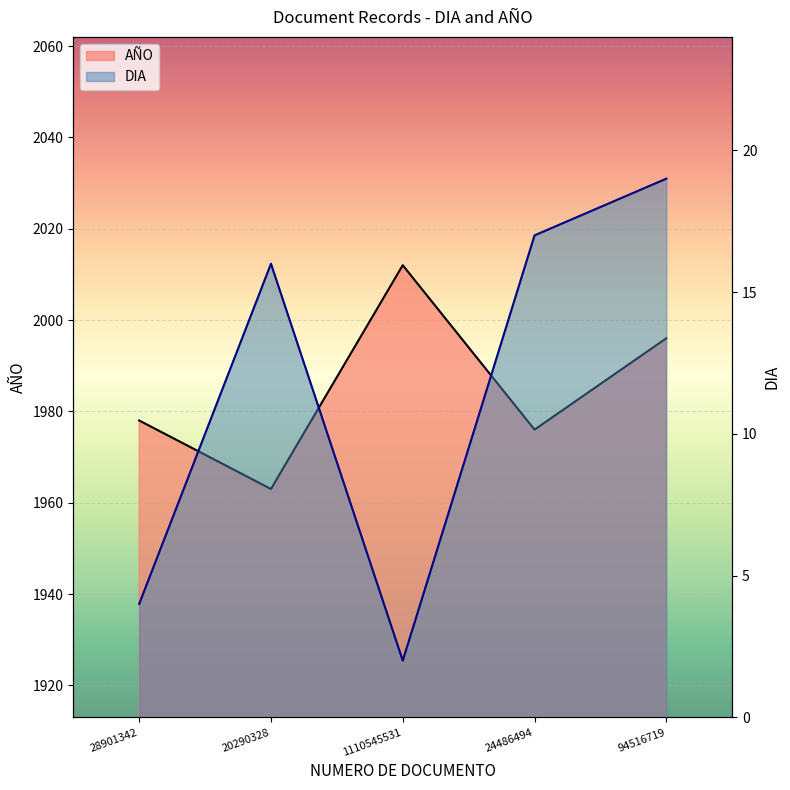

The value of AÑO at 1110545531 is 2012. True or false?

True